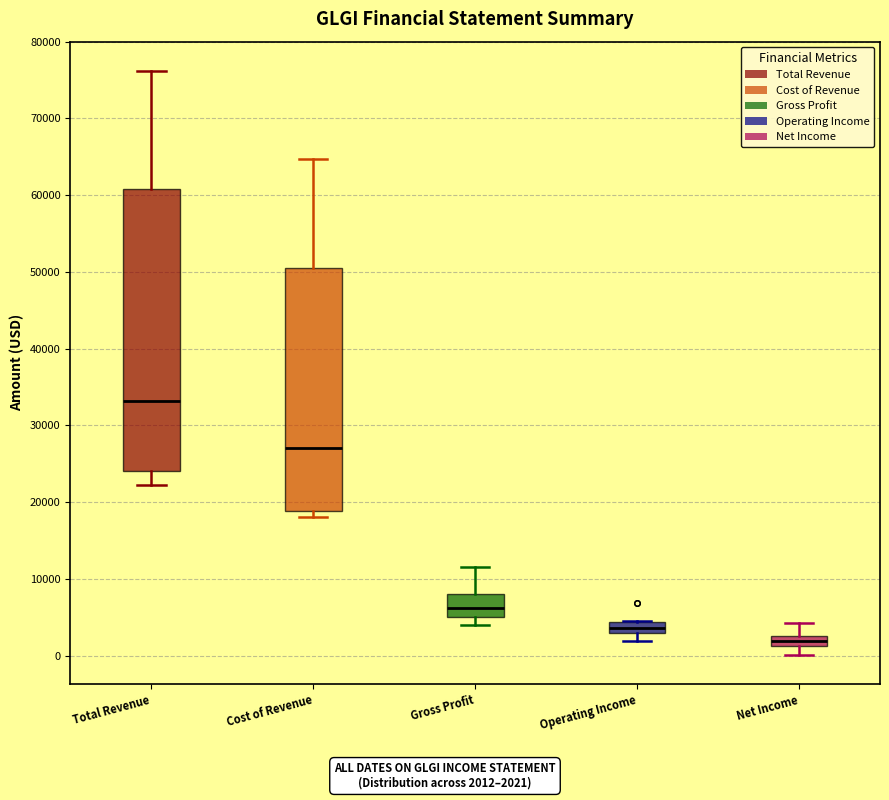

Where is the upper edge of the box for Cost of Revenue on the y-axis? The values are not printed on the chart, so give them approximately, as read against the axis.

51000